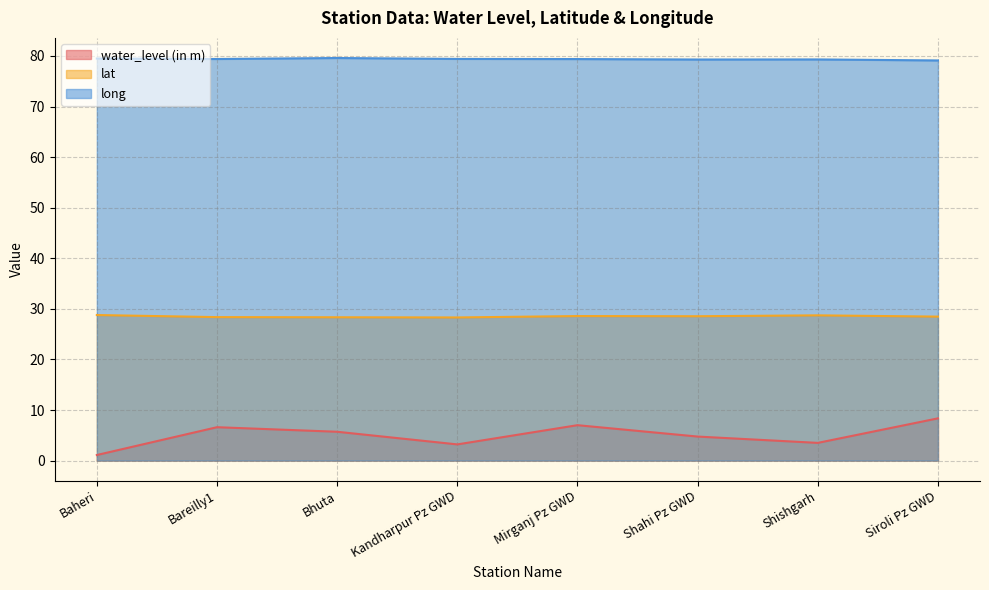

Reading left to right, what are all the values shown in this chart?

water_level (in m): Baheri=1.1	Bareilly1=6.6	Bhuta=5.7	Kandharpur Pz GWD=3.2	Mirganj Pz GWD=7.0	Shahi Pz GWD=4.8	Shishgarh=3.5	Siroli Pz GWD=8.3
lat: Baheri=28.8	Bareilly1=28.4	Bhuta=28.3	Kandharpur Pz GWD=28.3	Mirganj Pz GWD=28.6	Shahi Pz GWD=28.5	Shishgarh=28.7	Siroli Pz GWD=28.5
long: Baheri=79.5	Bareilly1=79.4	Bhuta=79.6	Kandharpur Pz GWD=79.4	Mirganj Pz GWD=79.4	Shahi Pz GWD=79.3	Shishgarh=79.3	Siroli Pz GWD=79.1